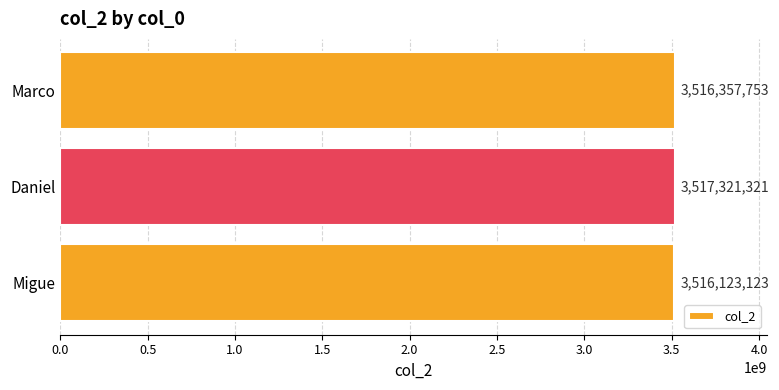

What is the sum of all values?

10549802197